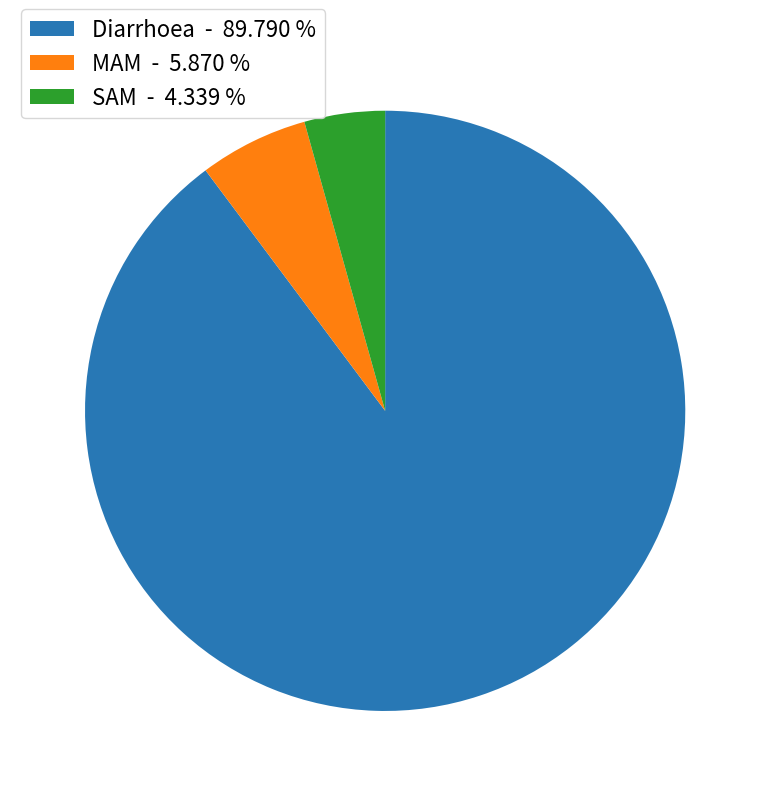

Which slice is the largest?

Diarrhoea